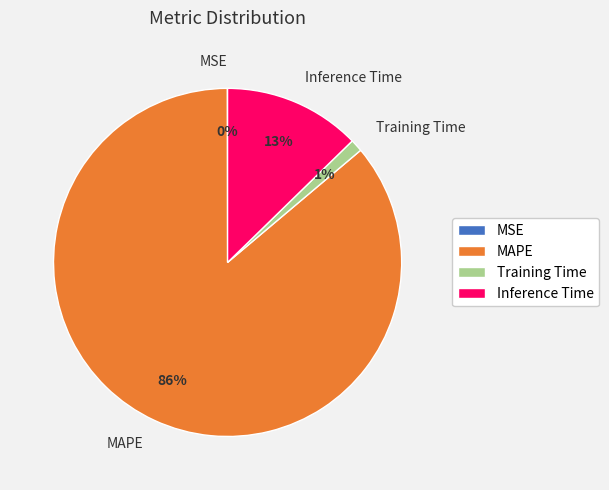

Which has a higher value, Inference Time or Training Time?

Inference Time